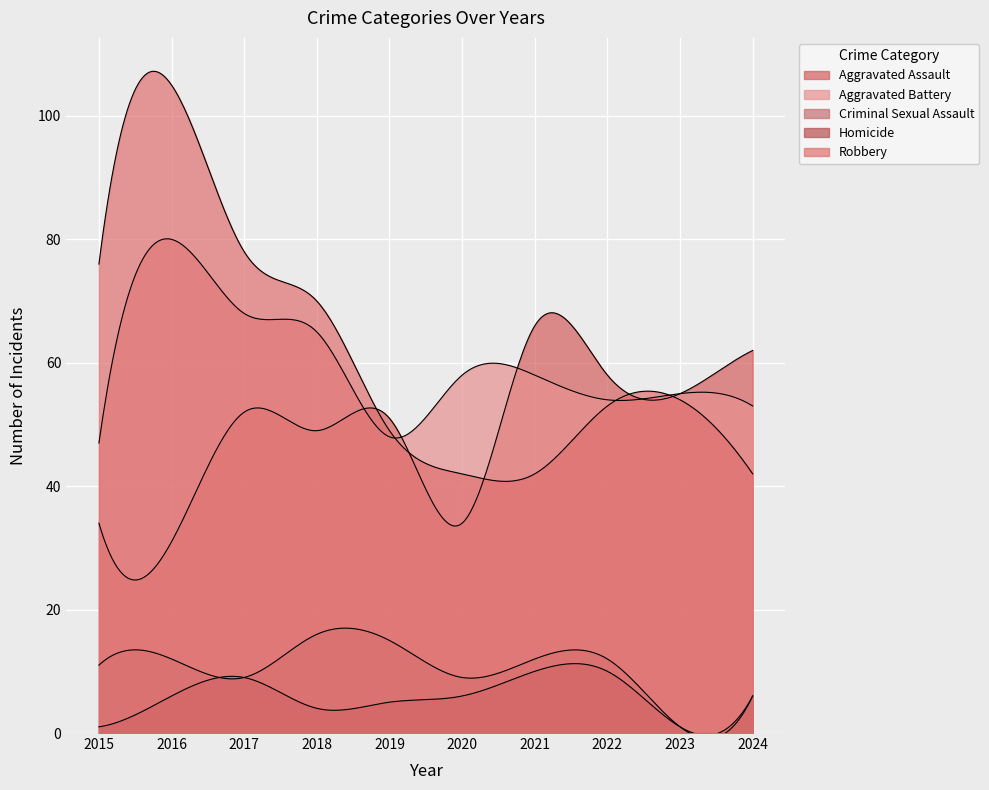

Is it true that Aggravated Assault equals 20 at 2016?

False